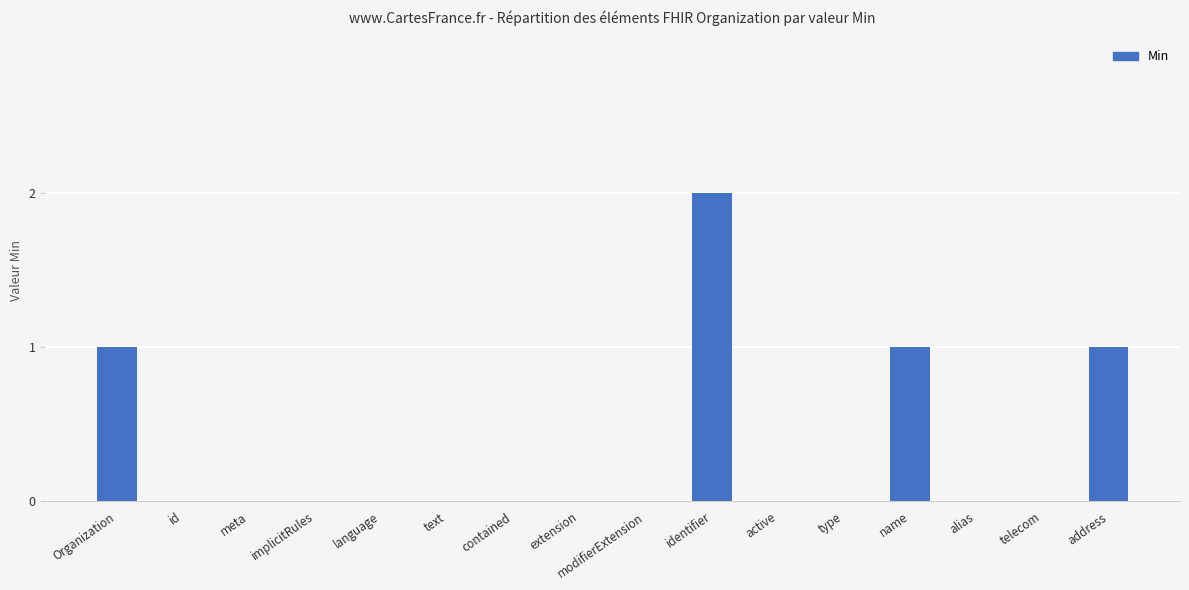

At which category does the chart reach its peak across all series?

identifier